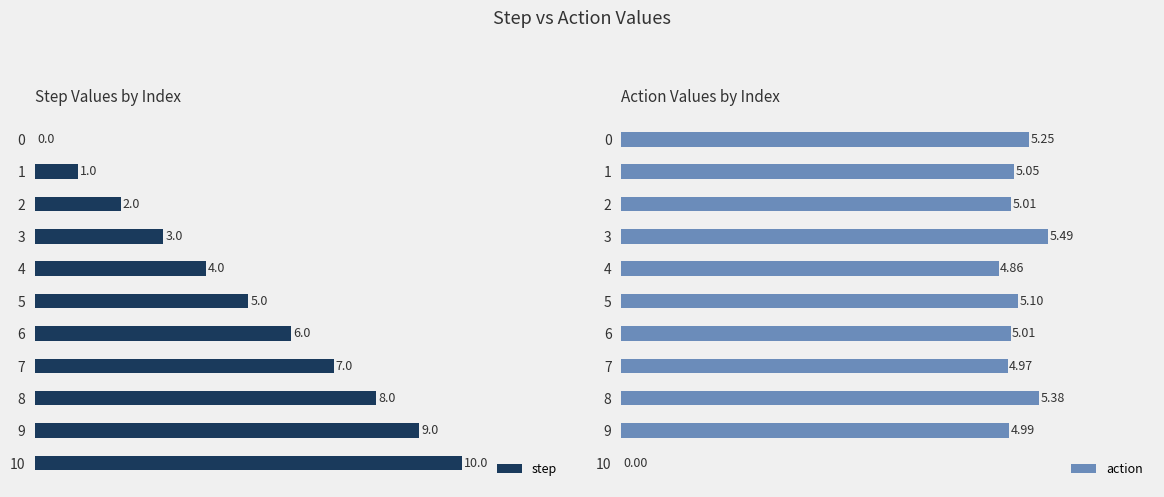

Reading left to right, what are all the values shown in this chart?

step: 0=0.0	1=1.0	2=2.0	3=3.0	4=4.0	5=5.0	6=6.0	7=7.0	8=8.0	9=9.0	10=10.0
action: 0=5.2	1=5.1	2=5.0	3=5.5	4=4.9	5=5.1	6=5.0	7=5.0	8=5.4	9=5.0	10=0.0